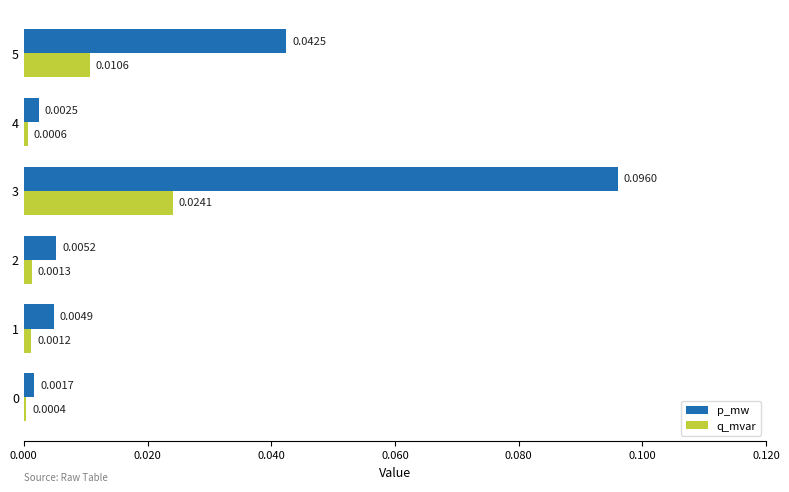

Count the number of data series in this chart.

2